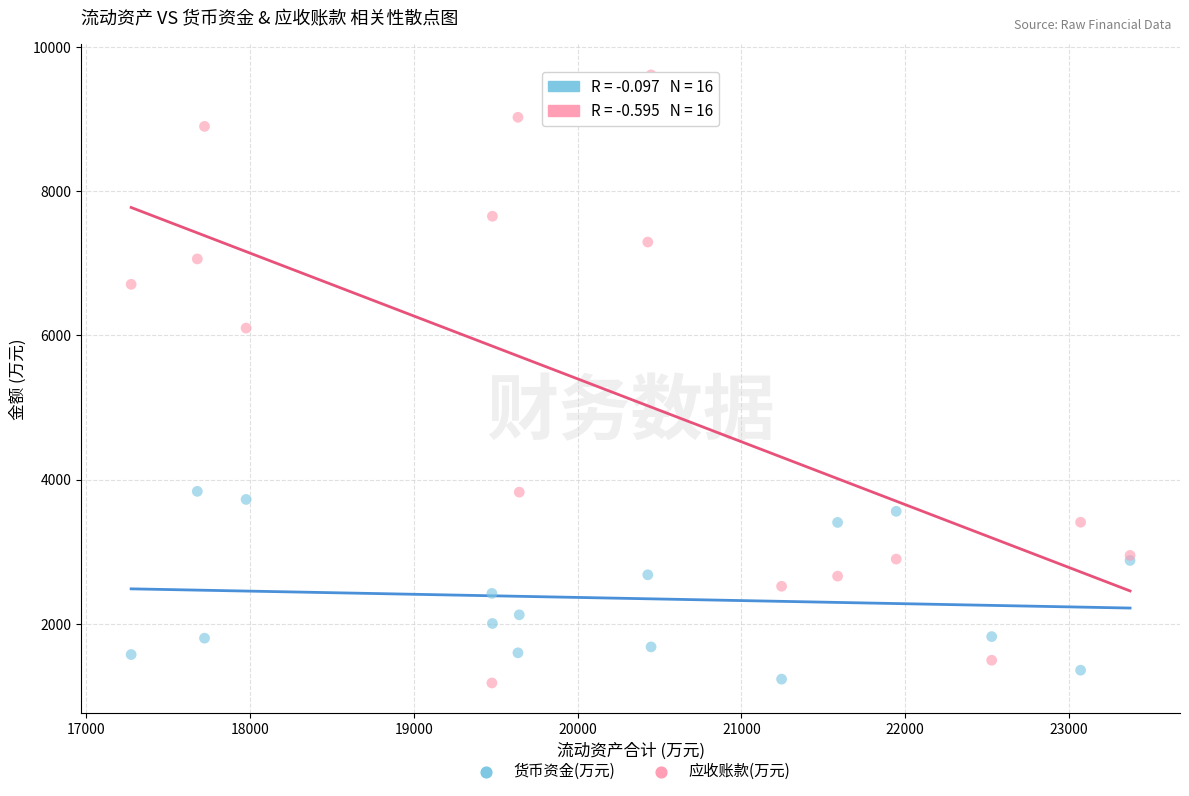

What is the X range (max minus min) for the scatter plot?

6100